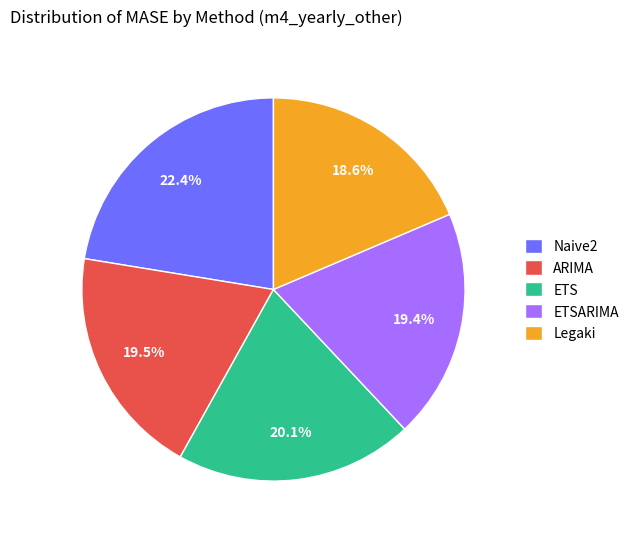

Which slice is the smallest?

Legaki